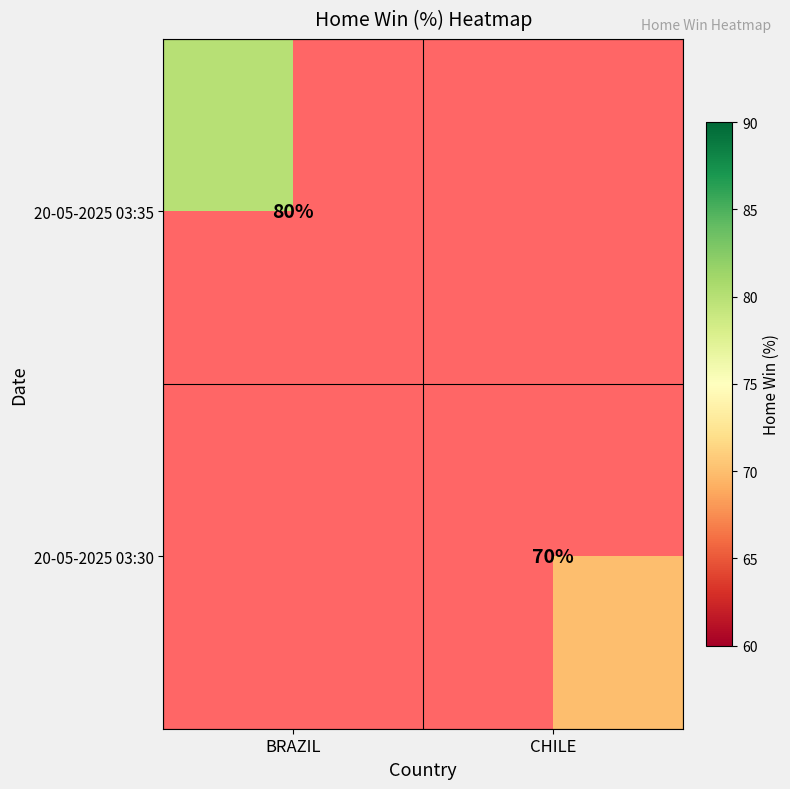

Between CHILE and BRAZIL, which is larger?

BRAZIL